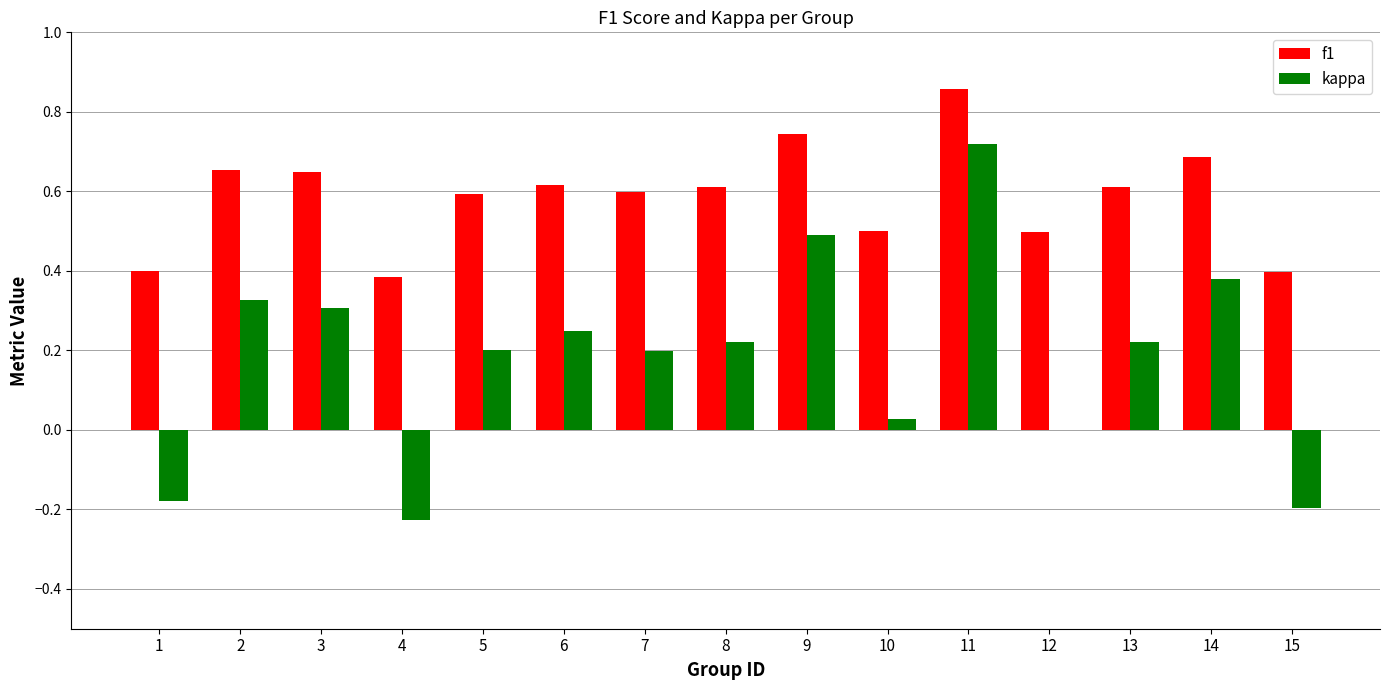

What is the sum of the f1 values at 4 and 14?

1.1